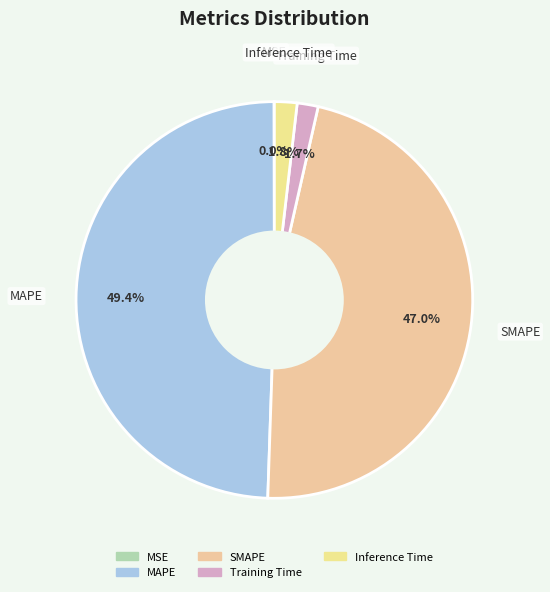

Is there a majority slice in this chart?

No